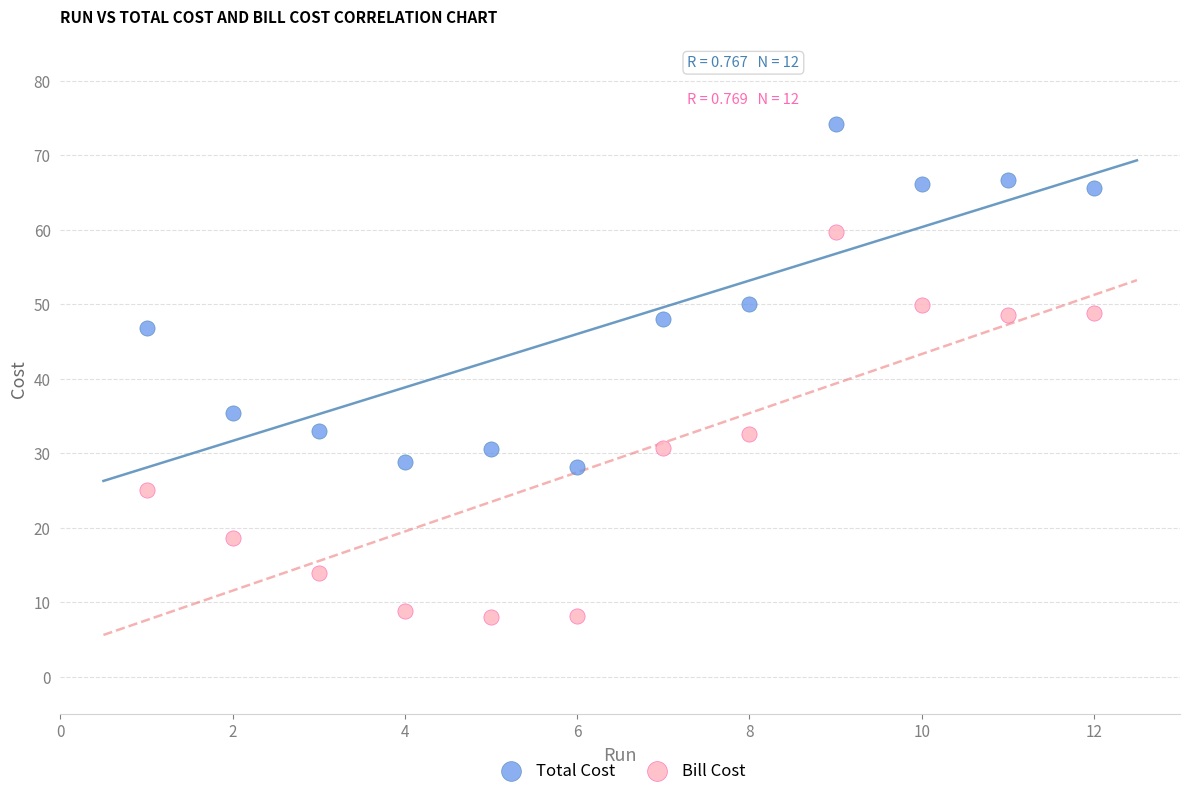

Which series contains the highest Y value?

Total Cost